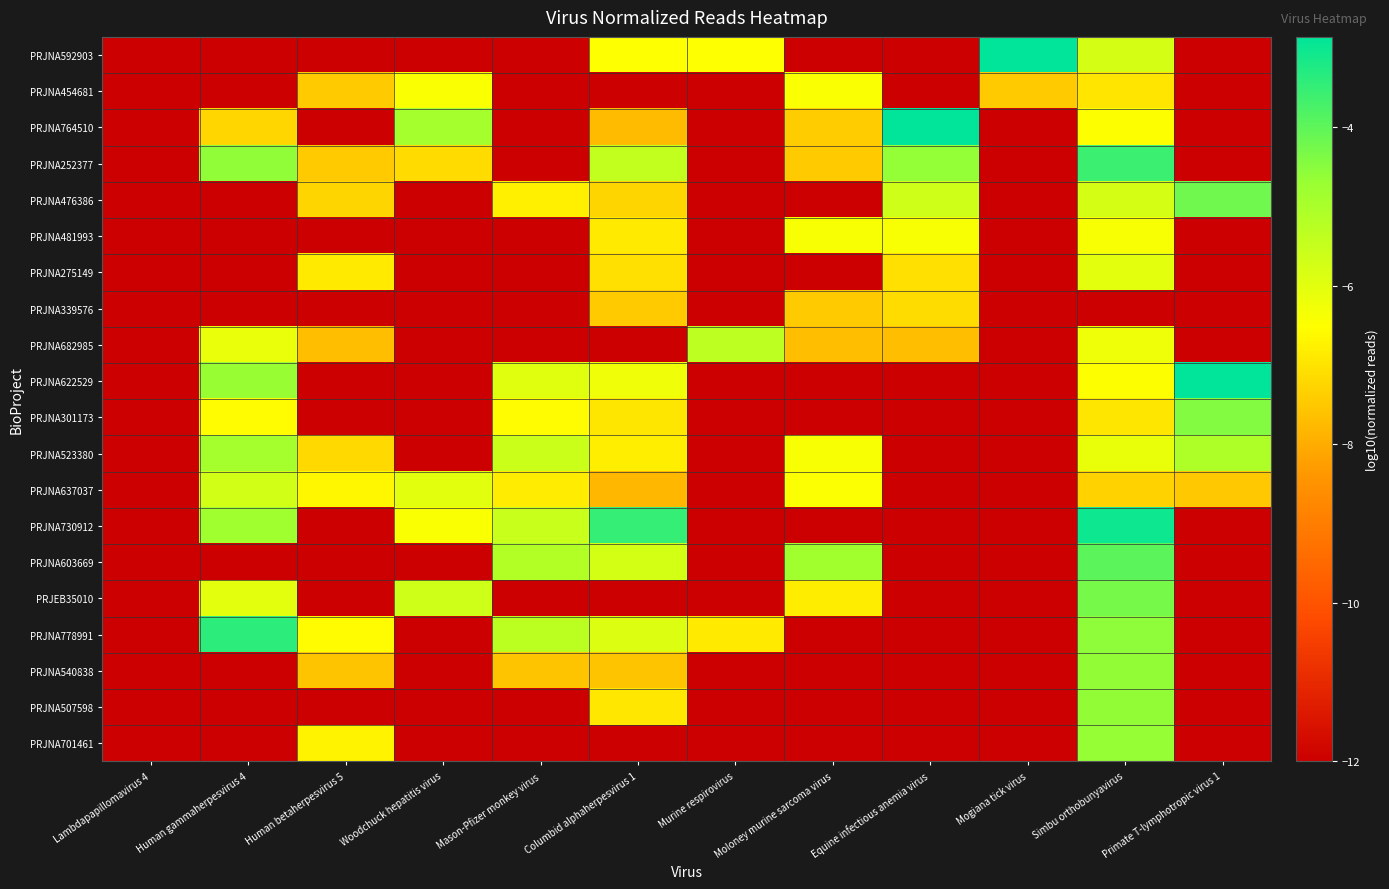

Which series changed the most between Columbid alphaherpesvirus 1 and Mogiana tick virus?

PRJNA730912